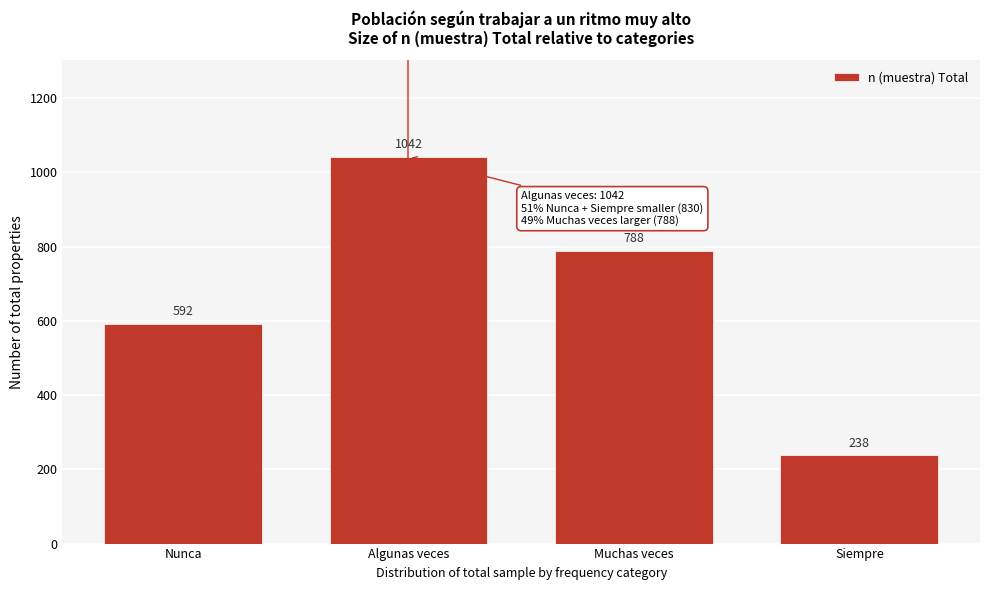

Reading right to left, list all the values displayed in this chart.

238	788	1042	592